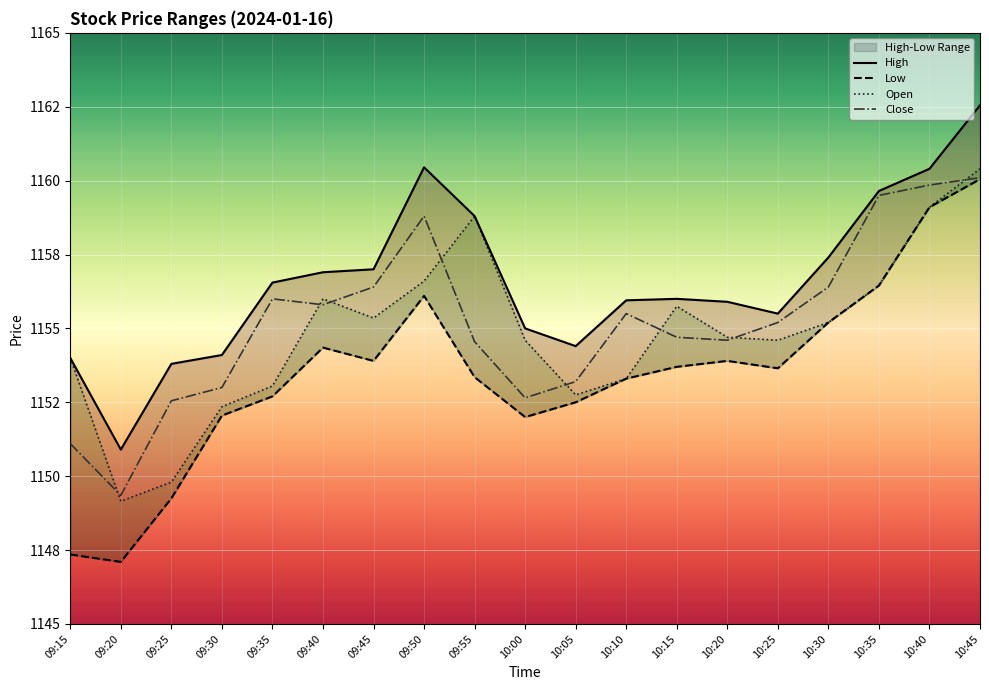

What is the sum of the High values at 09:35 and 09:15?

2310.6